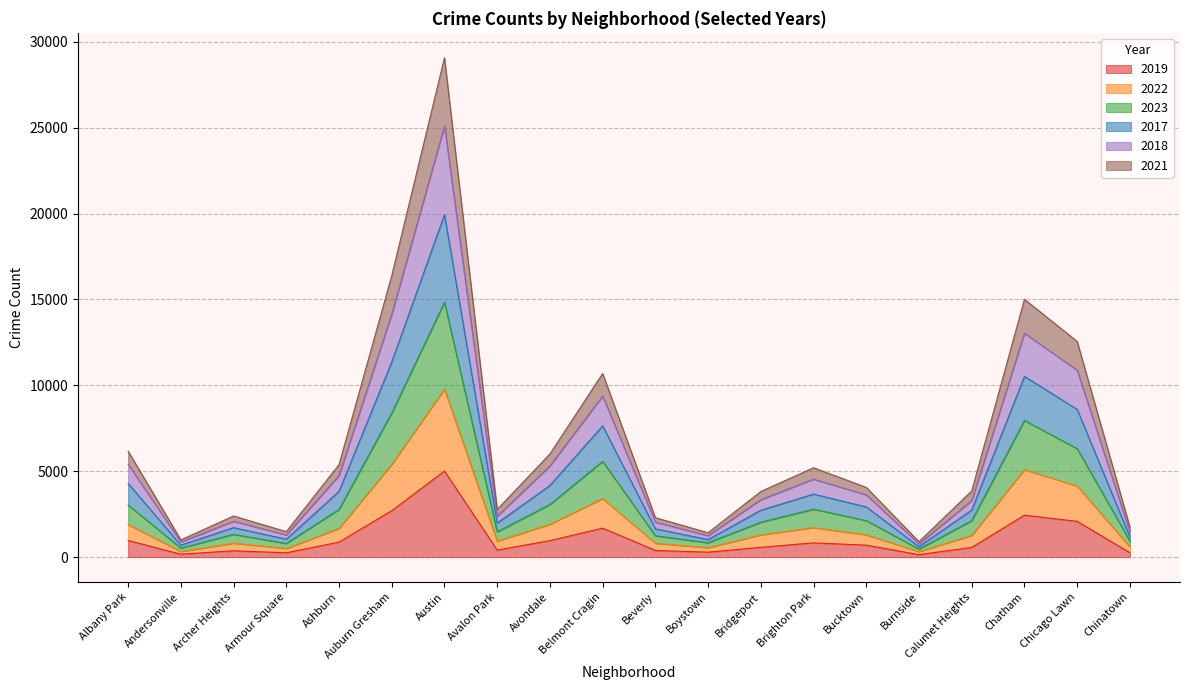

Which series has the widest spread of values?

2018